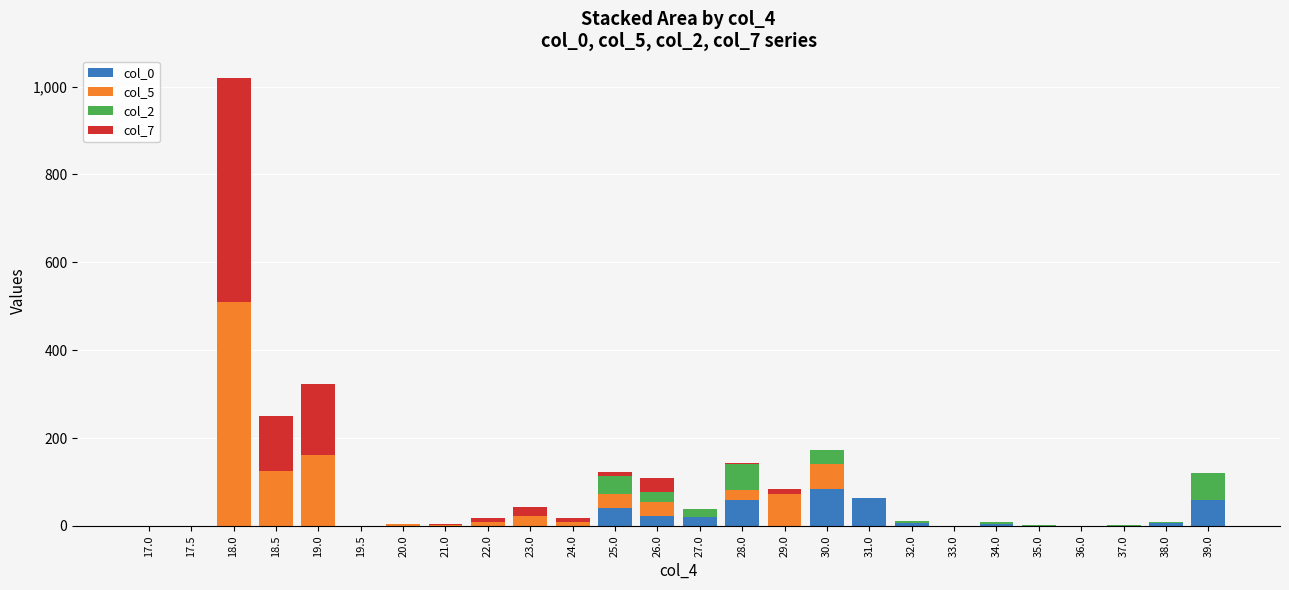

At which category is the sum across all series the highest?

18.0